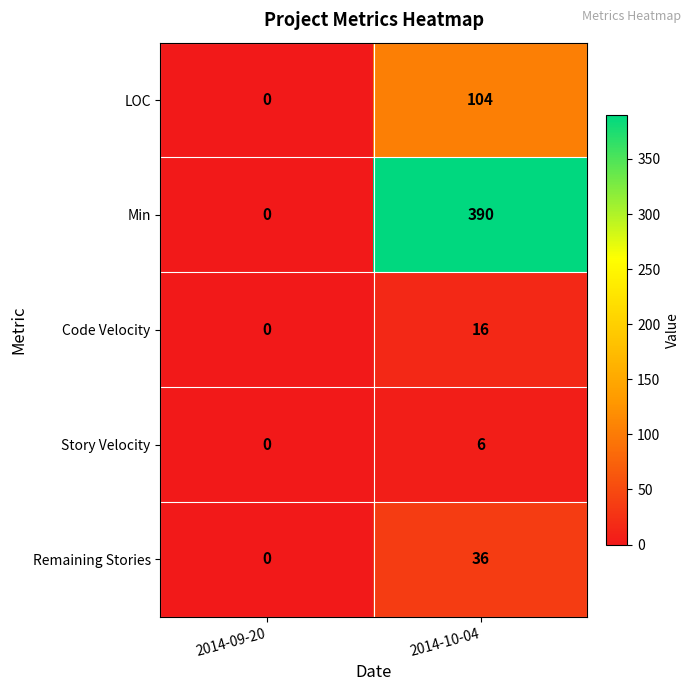

Where is Min nearest to the value 195?

2014-09-20